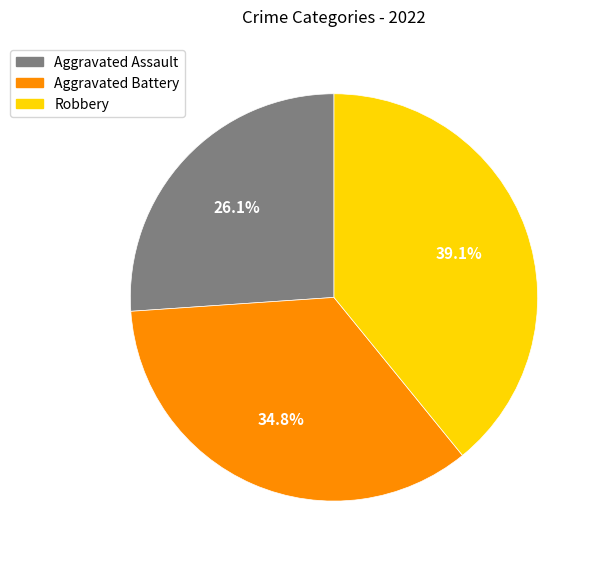

Is there a majority slice in this chart?

No